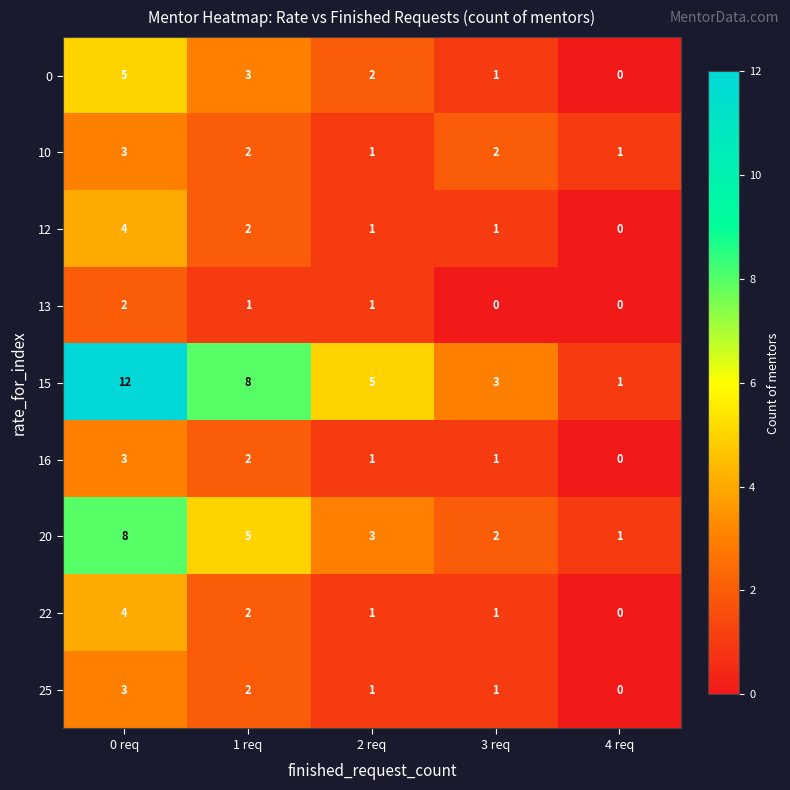

Which category has the lowest value in the 12 series?

4 req